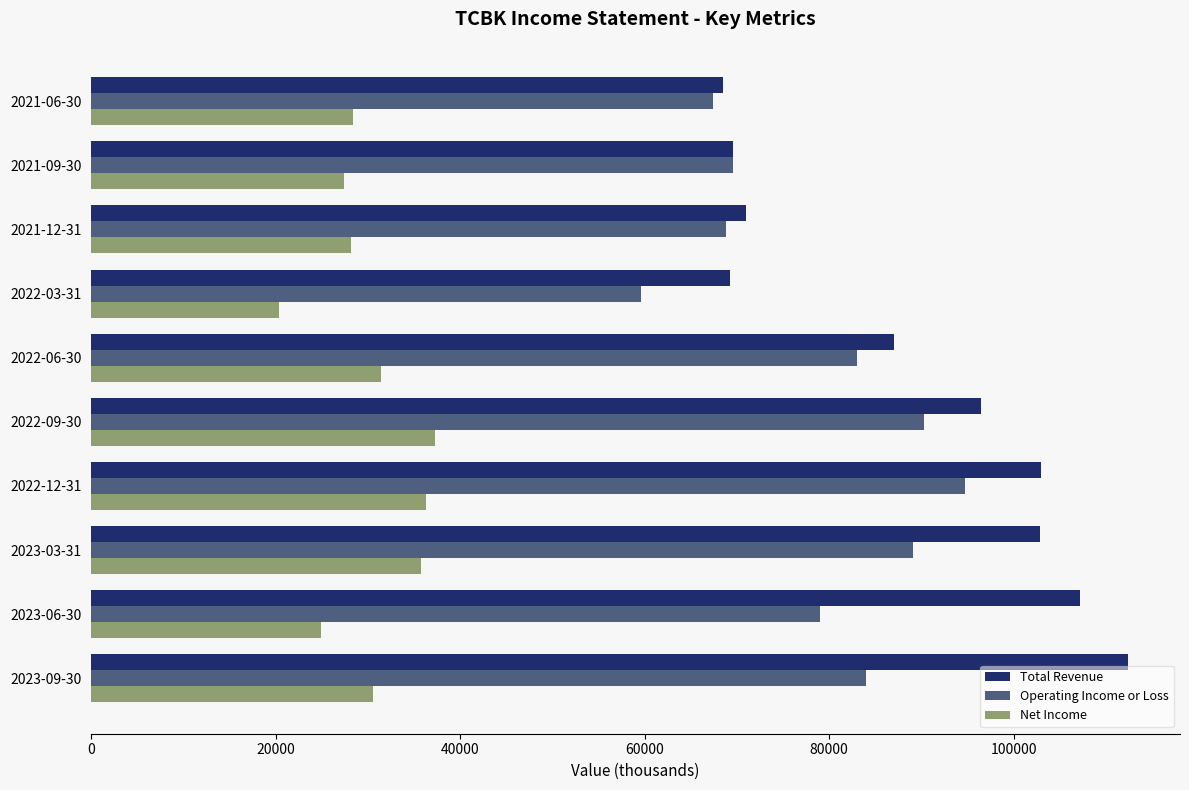

Between 2022-09-30 and 2021-12-31, which series saw the biggest shift?

Total Revenue